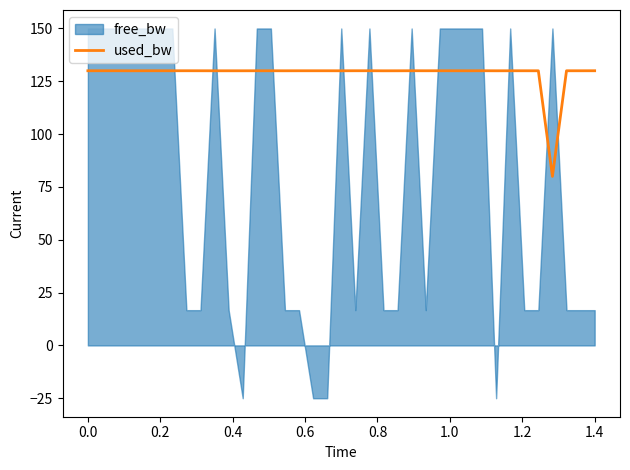

What is the minimum value for used_bw?

80.0